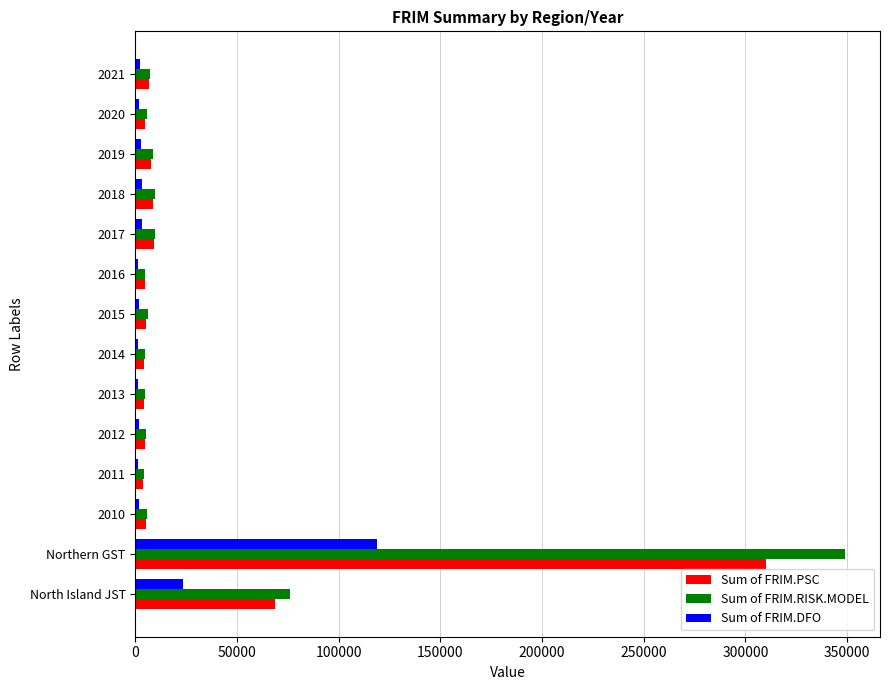

What is the maximum value shown in the chart?

348767.4